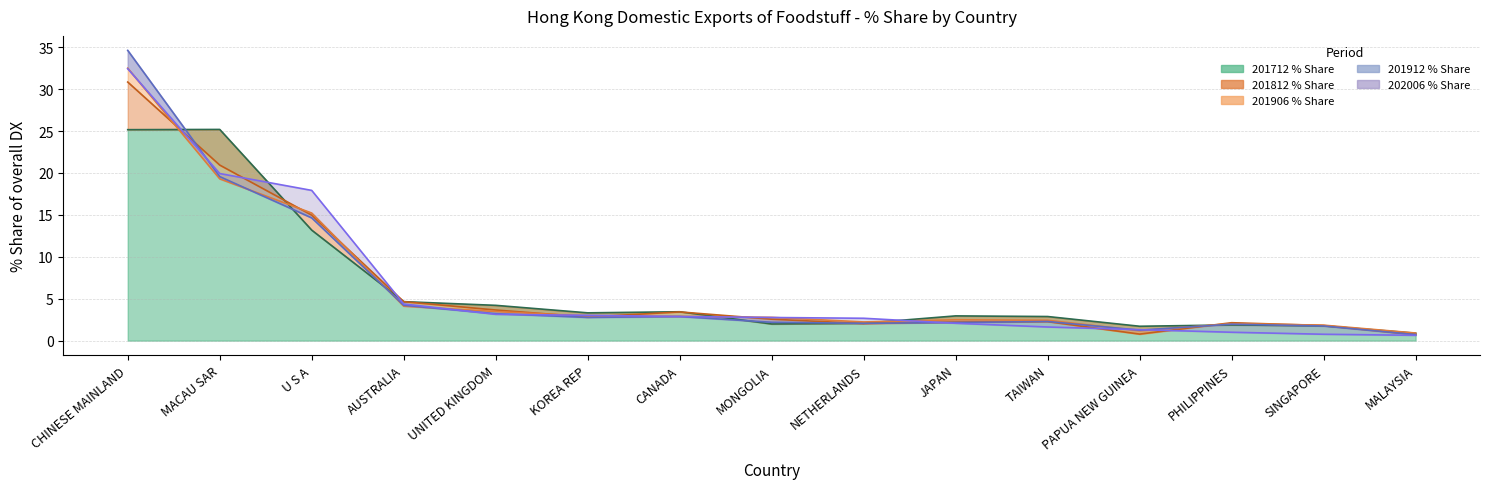

At which label does 201812_% Share reach its minimum?

MALAYSIA